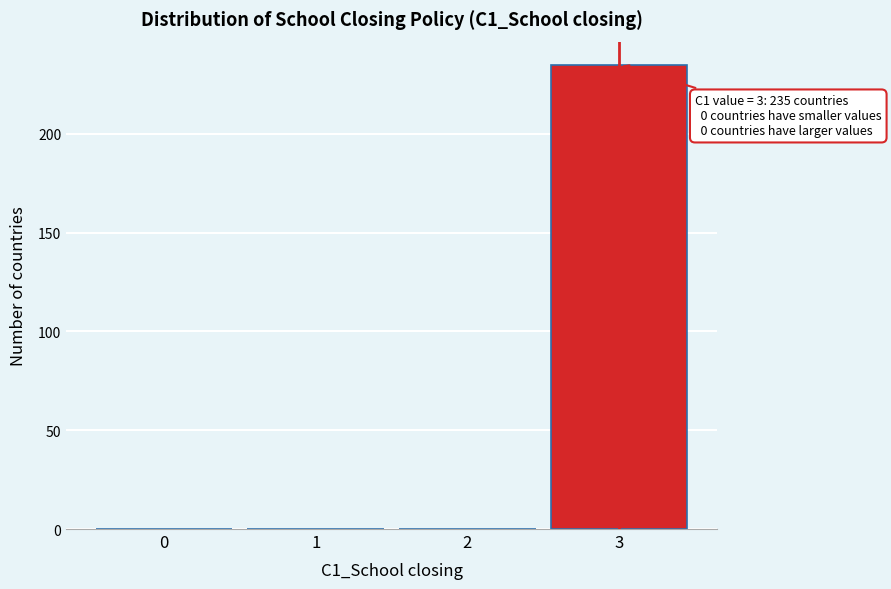

Reading left to right, transcribe all the data shown in this chart.

0=0	1=0	2=0	3=235